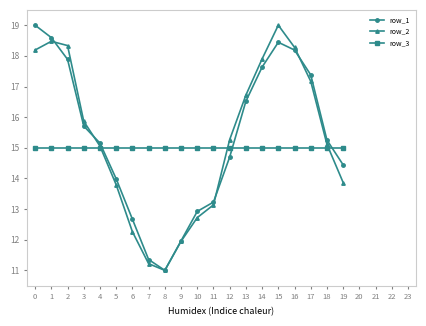

At which category is the sum across all series the highest?

15